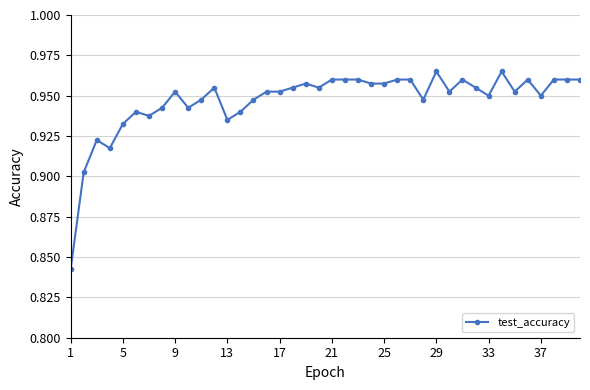

Count the values in the range 0 to 1.

40